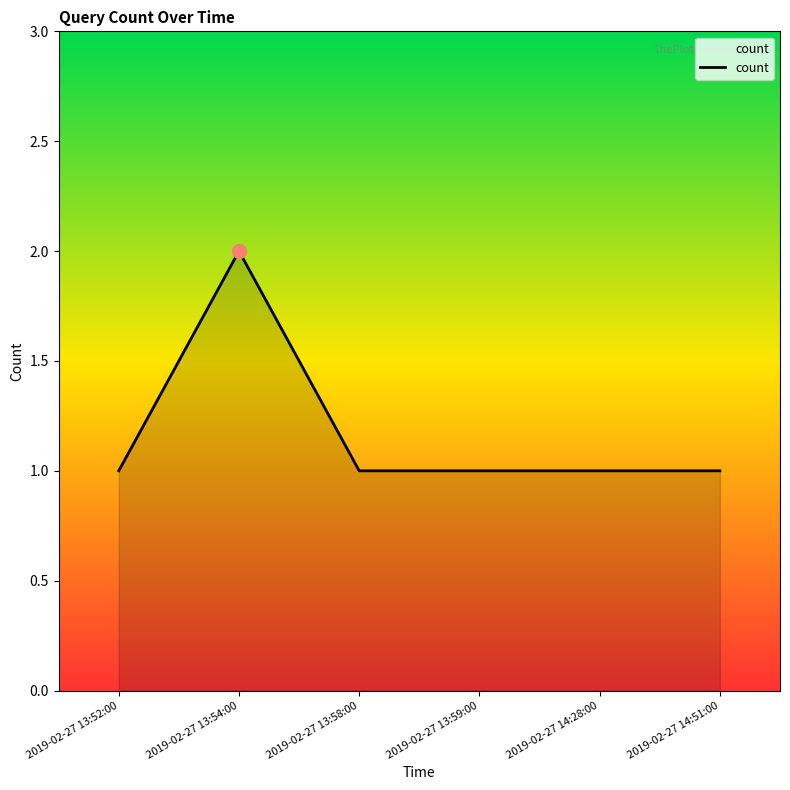

How many series are shown in this chart?

1